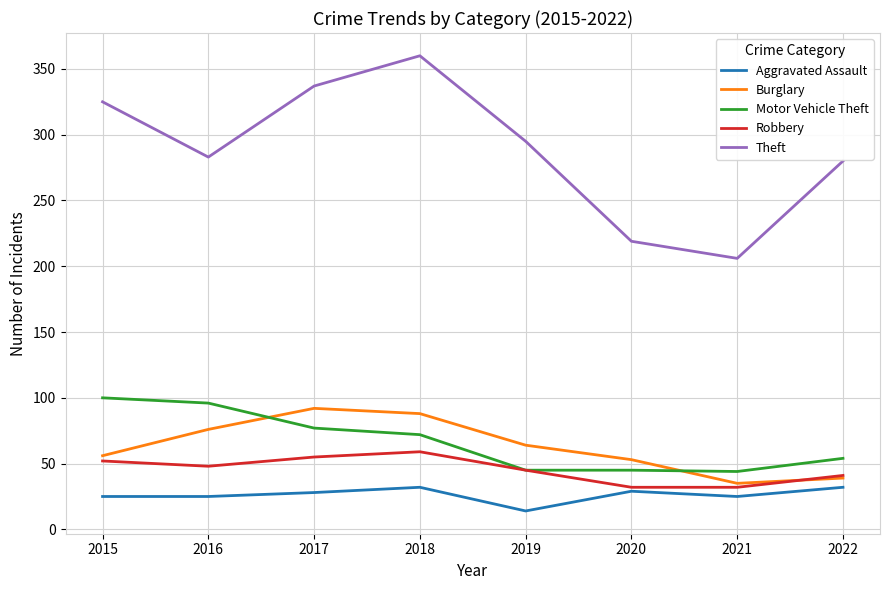

At which category does Robbery reach its first local peak?

2018